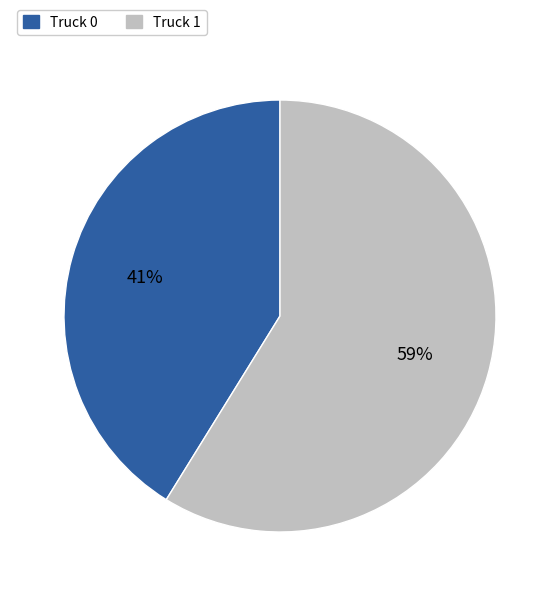

Between Truck 0 and Truck 1, which is larger?

Truck 1